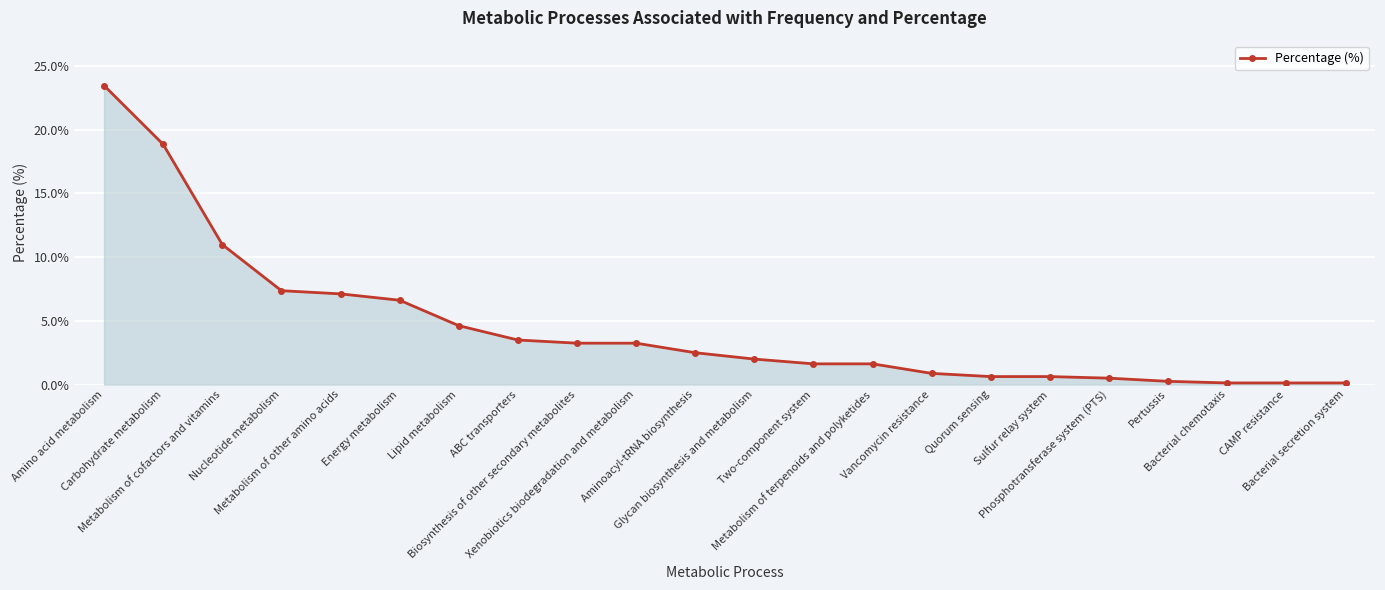

Reading left to right, list all the values displayed in this chart.

Amino acid metabolism=23.5	Carbohydrate metabolism=18.9	Metabolism of cofactors and vitamins=11.0	Nucleotide metabolism=7.4	Metabolism of other amino acids=7.1	Energy metabolism=6.6	Lipid metabolism=4.6	ABC transporters=3.5	Biosynthesis of other secondary metabolites=3.2	Xenobiotics biodegradation and metabolism=3.2	Aminoacyl-tRNA biosynthesis=2.5	Glycan biosynthesis and metabolism=2.0	Two-component system=1.6	Metabolism of terpenoids and polyketides=1.6	Vancomycin resistance=0.9	Quorum sensing=0.6	Sulfur relay system=0.6	Phosphotransferase system (PTS)=0.5	Pertussis=0.2	Bacterial chemotaxis=0.1	CAMP resistance=0.1	Bacterial secretion system=0.1